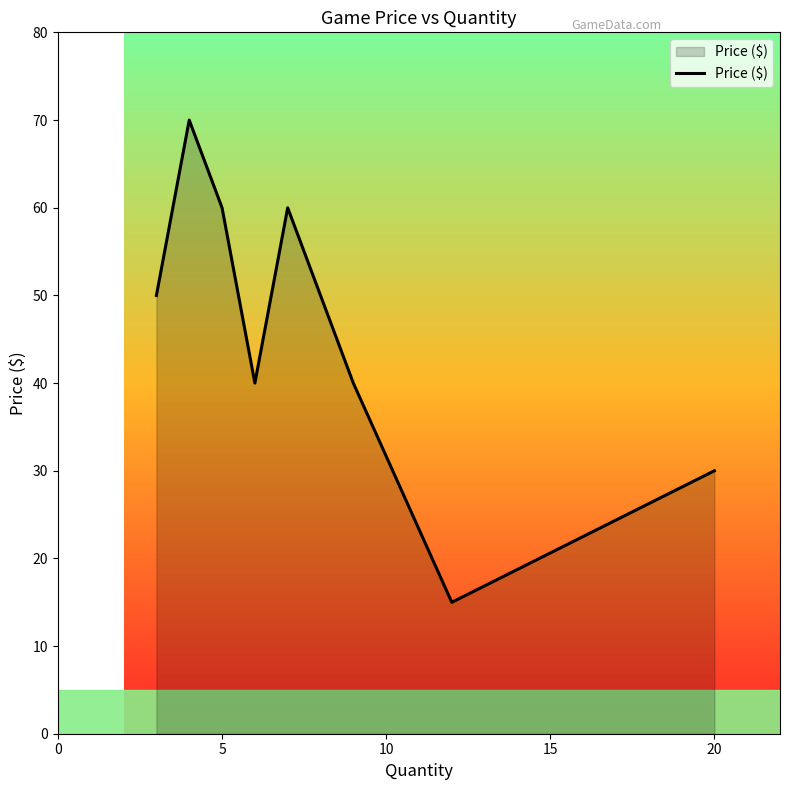

What is the greatest value displayed?

70.0